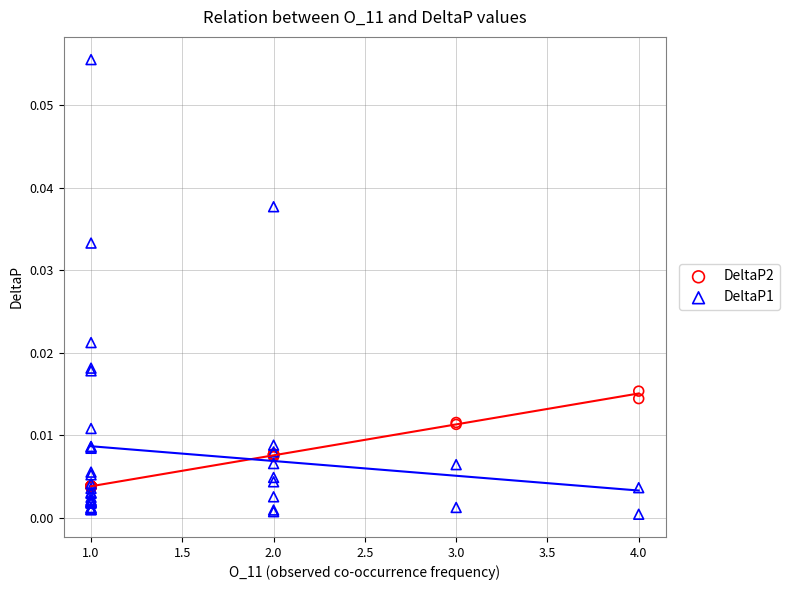

Which series has the widest spread of Y values?

DeltaP1